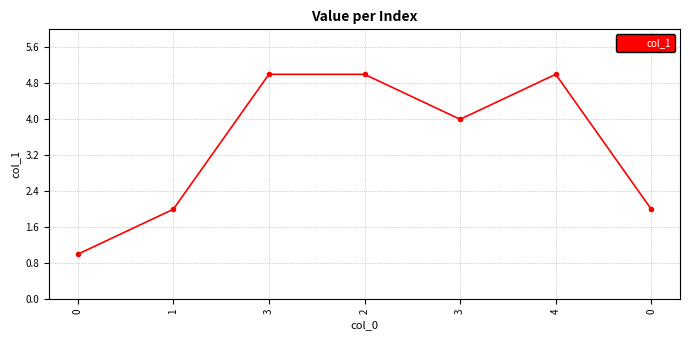

How many points are higher than both their immediate neighbors (excluding endpoints)?

1